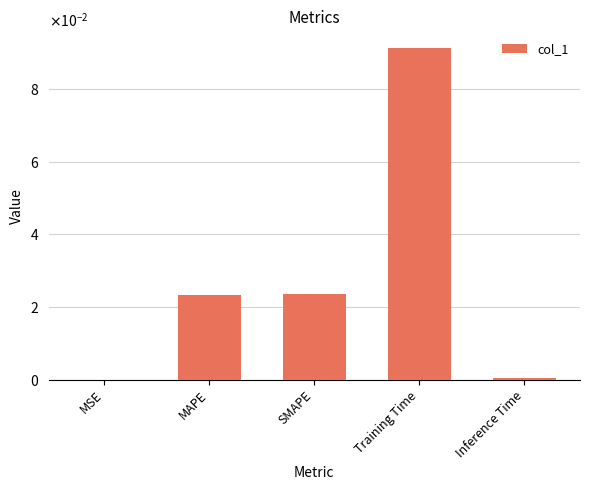

Are the bars horizontal?

No